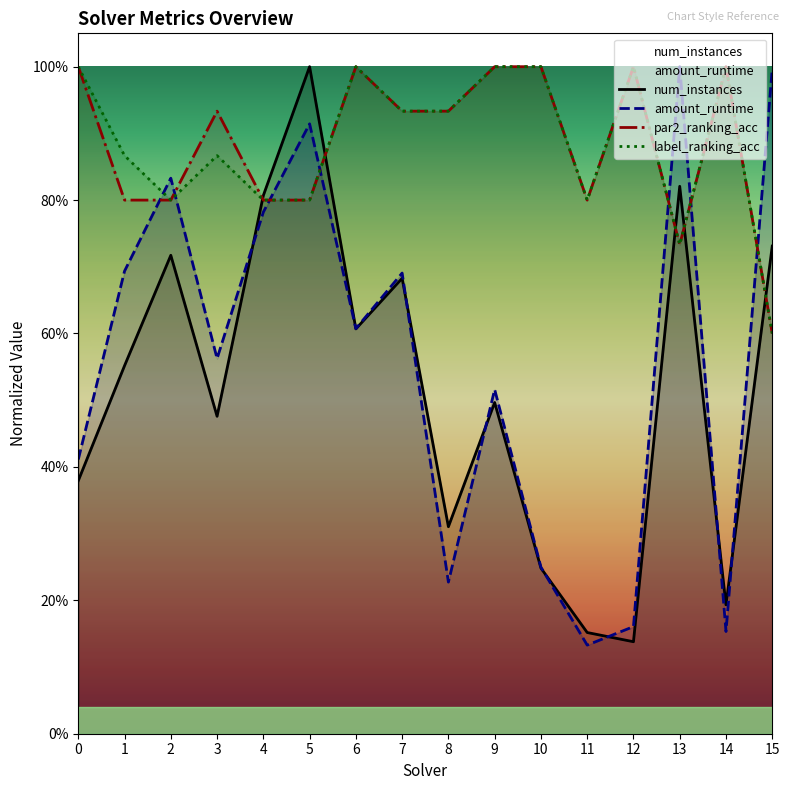

The value of num_instances at 11 is 0.1. True or false?

False